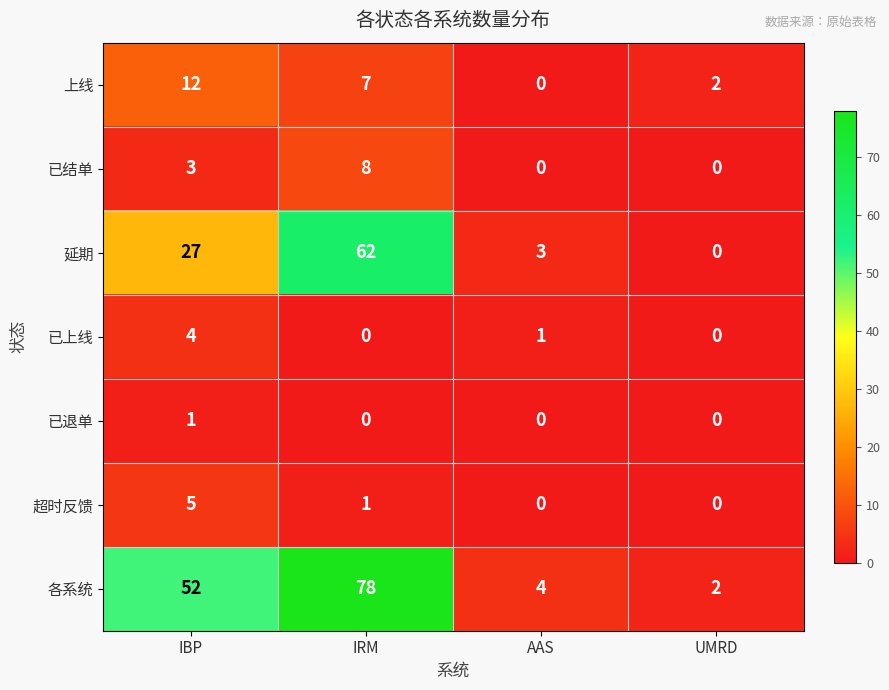

True or false: 延期 has a value of 0 at UMRD.

True